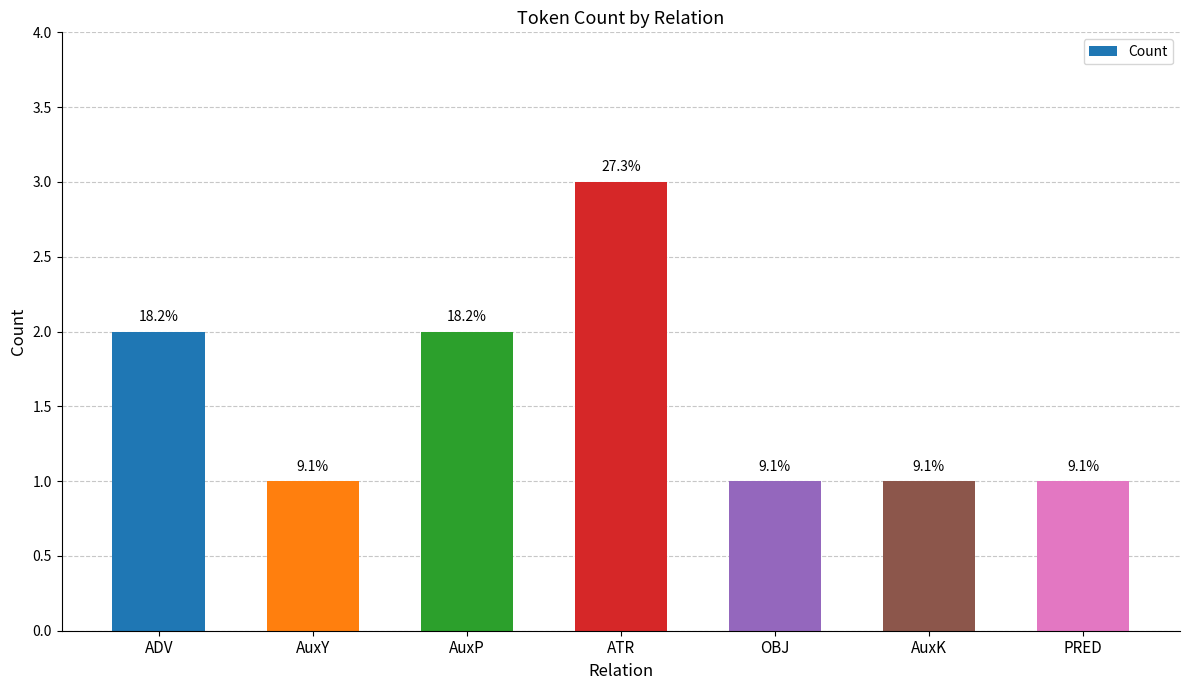

What is the difference between the values at ADV and AuxK?

1